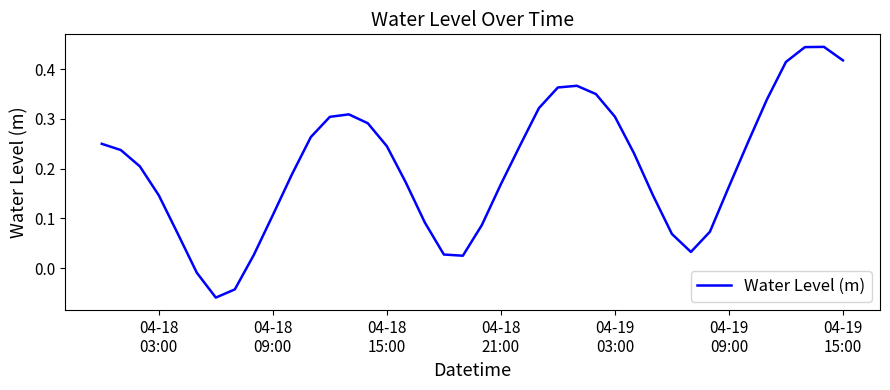

How many lines are shown in the chart?

1